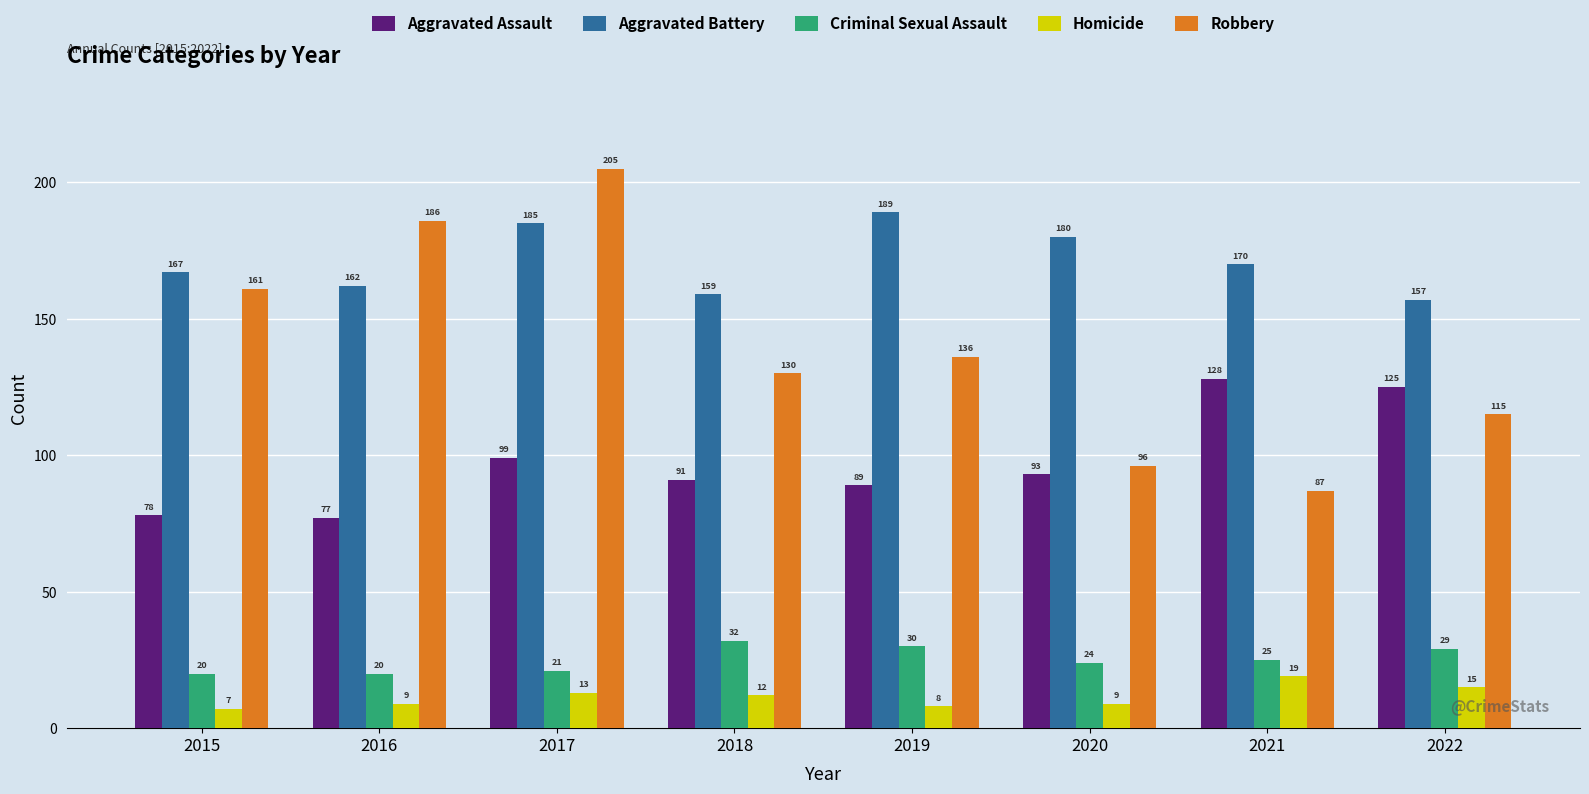

At which label does Aggravated Battery reach its peak?

2019